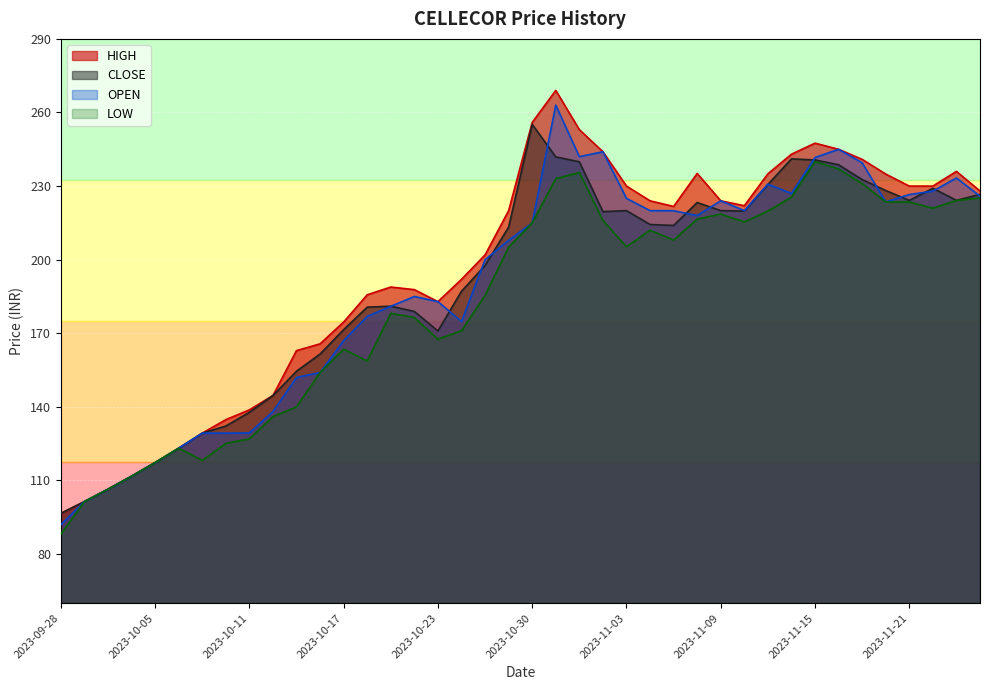

Which has a higher value, 2023-10-09 or 2023-11-06?

2023-11-06